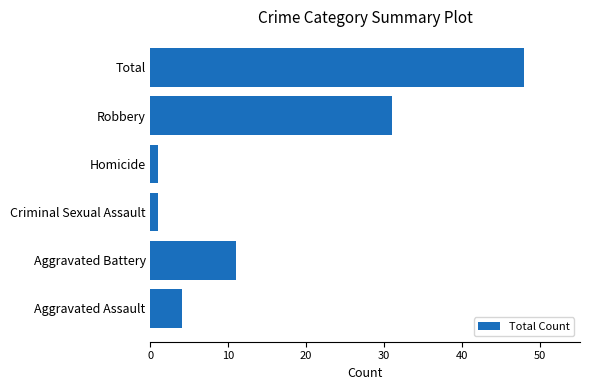

What is the difference between the second highest and second lowest values?

30